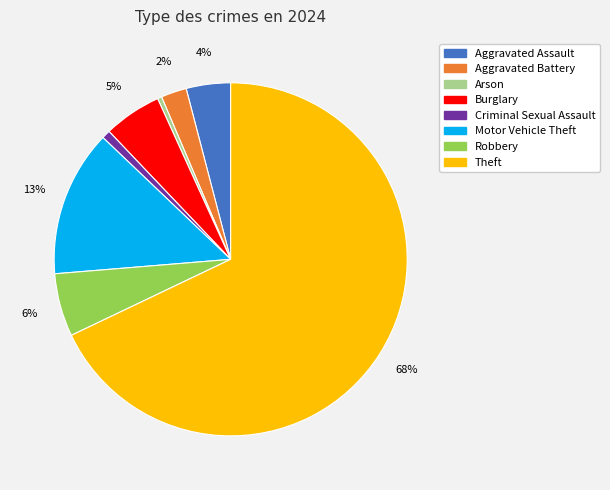

True or false: Criminal Sexual Assault accounts for 14% of the total.

False